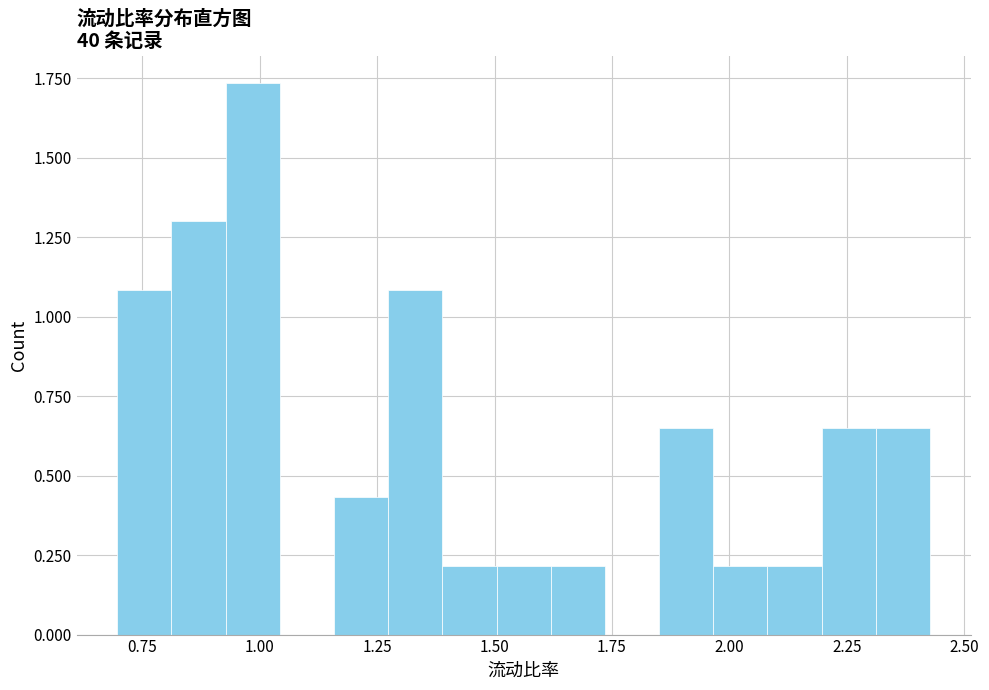

Read against the x-axis, roughly where is the centre of the tallest bar?

1.00